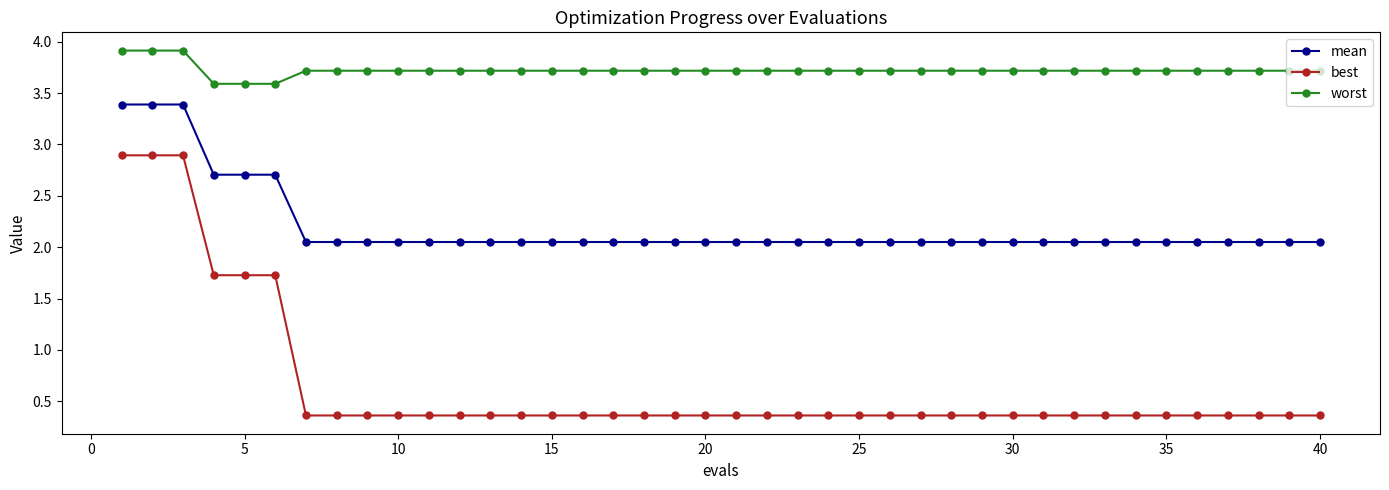

How many worst values are between 3 and 4?

40